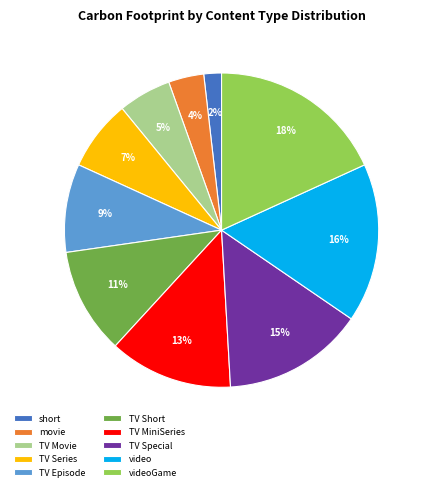

Which slice is the largest?

videoGame